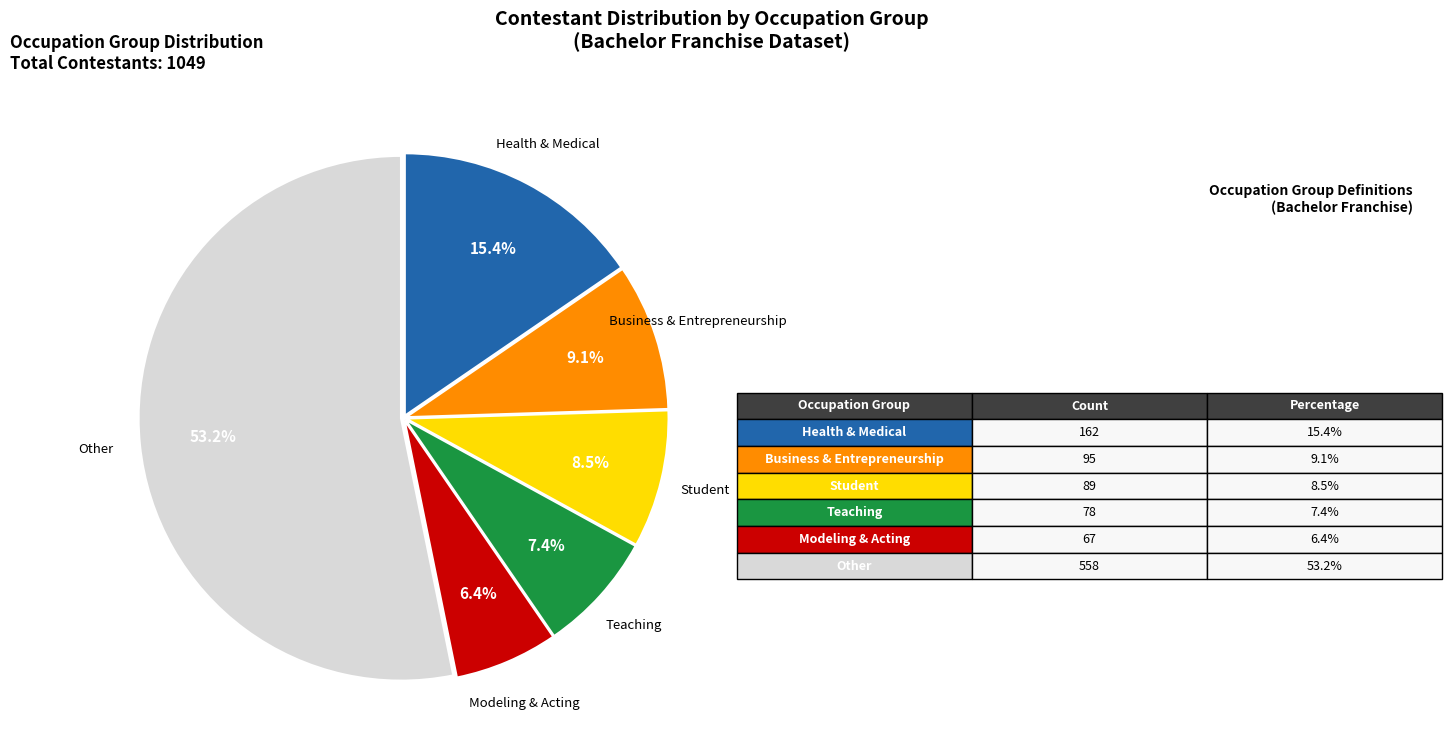

Is there any slice that represents more than half of the pie?

Yes